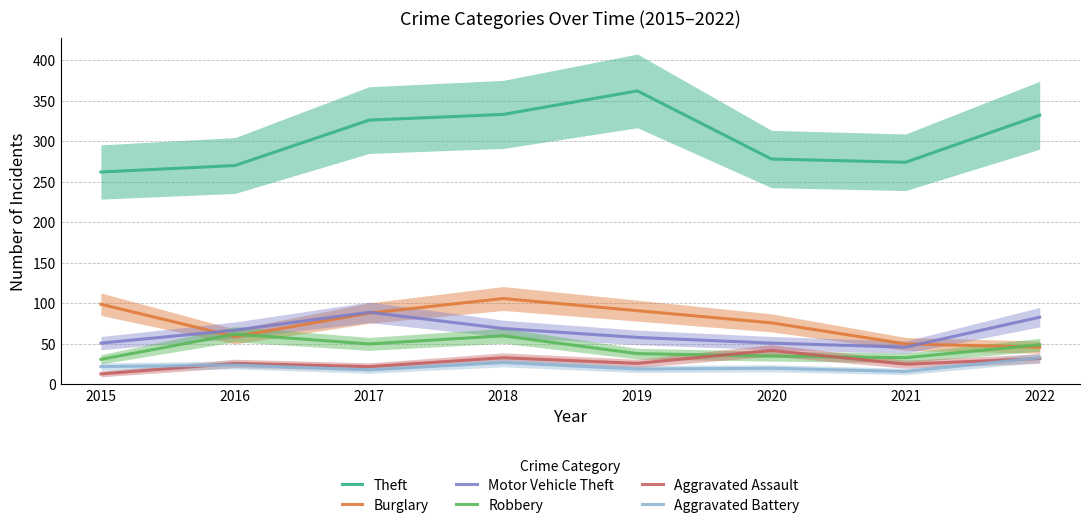

What is the spread (max minus min) of values at 2015?

249